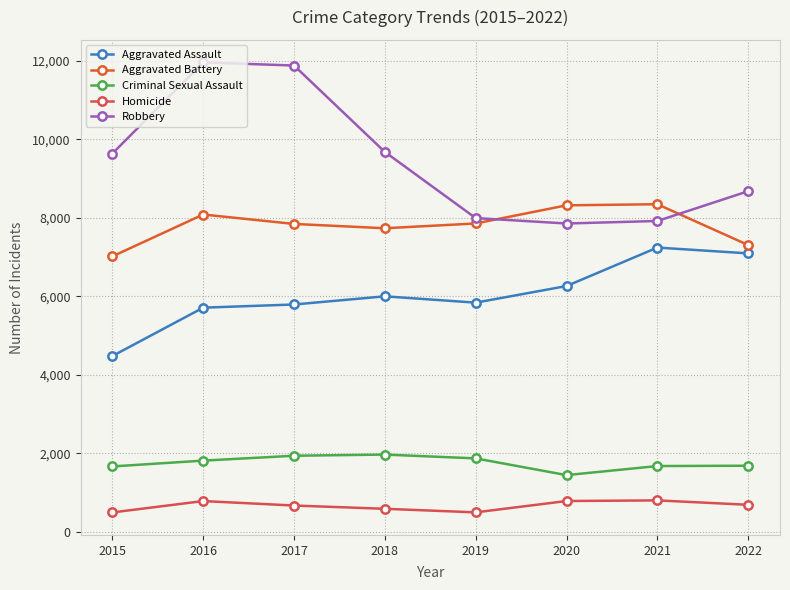

At which category does Robbery reach its first local peak?

2016